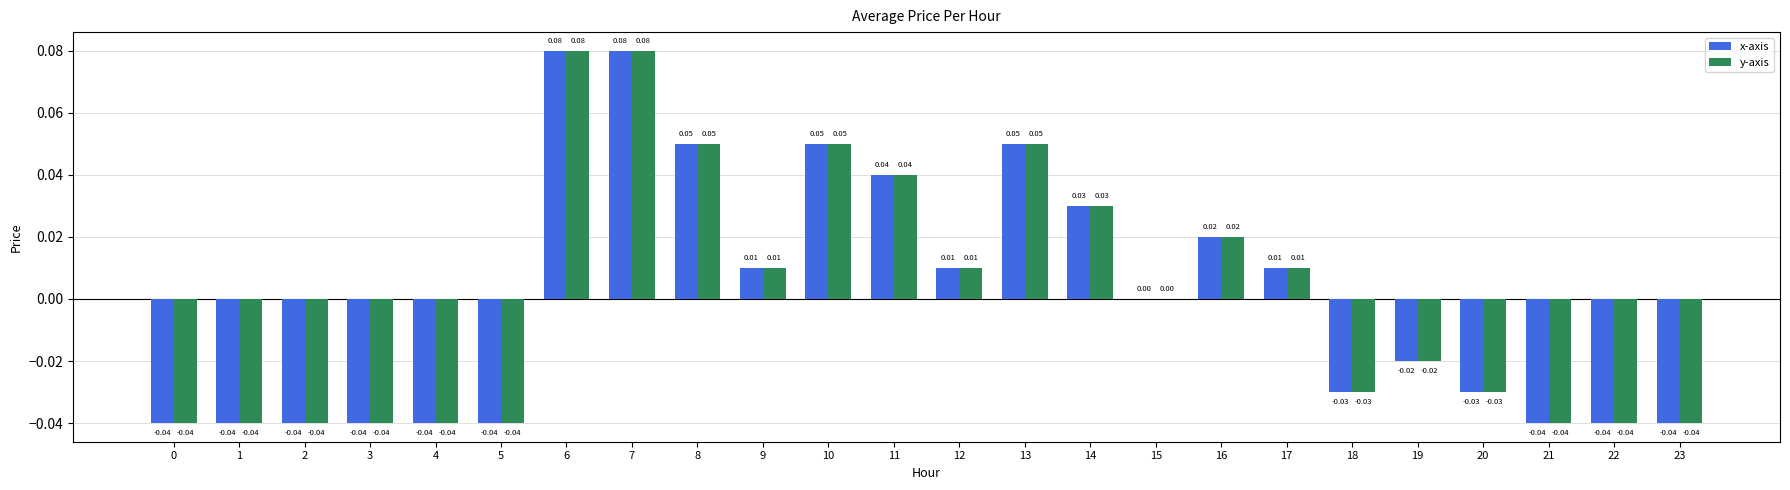

Does the chart contain stacked bars?

No